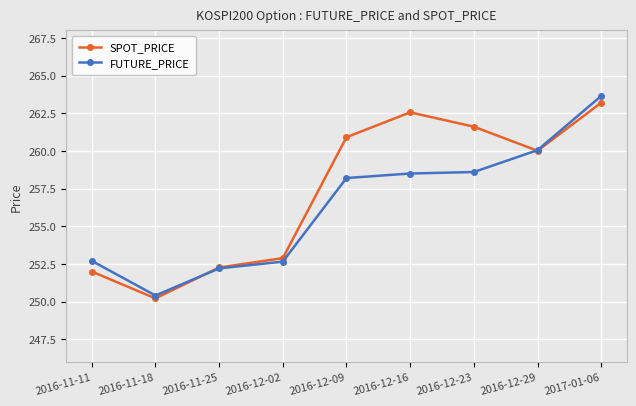

How many series are shown in this chart?

2